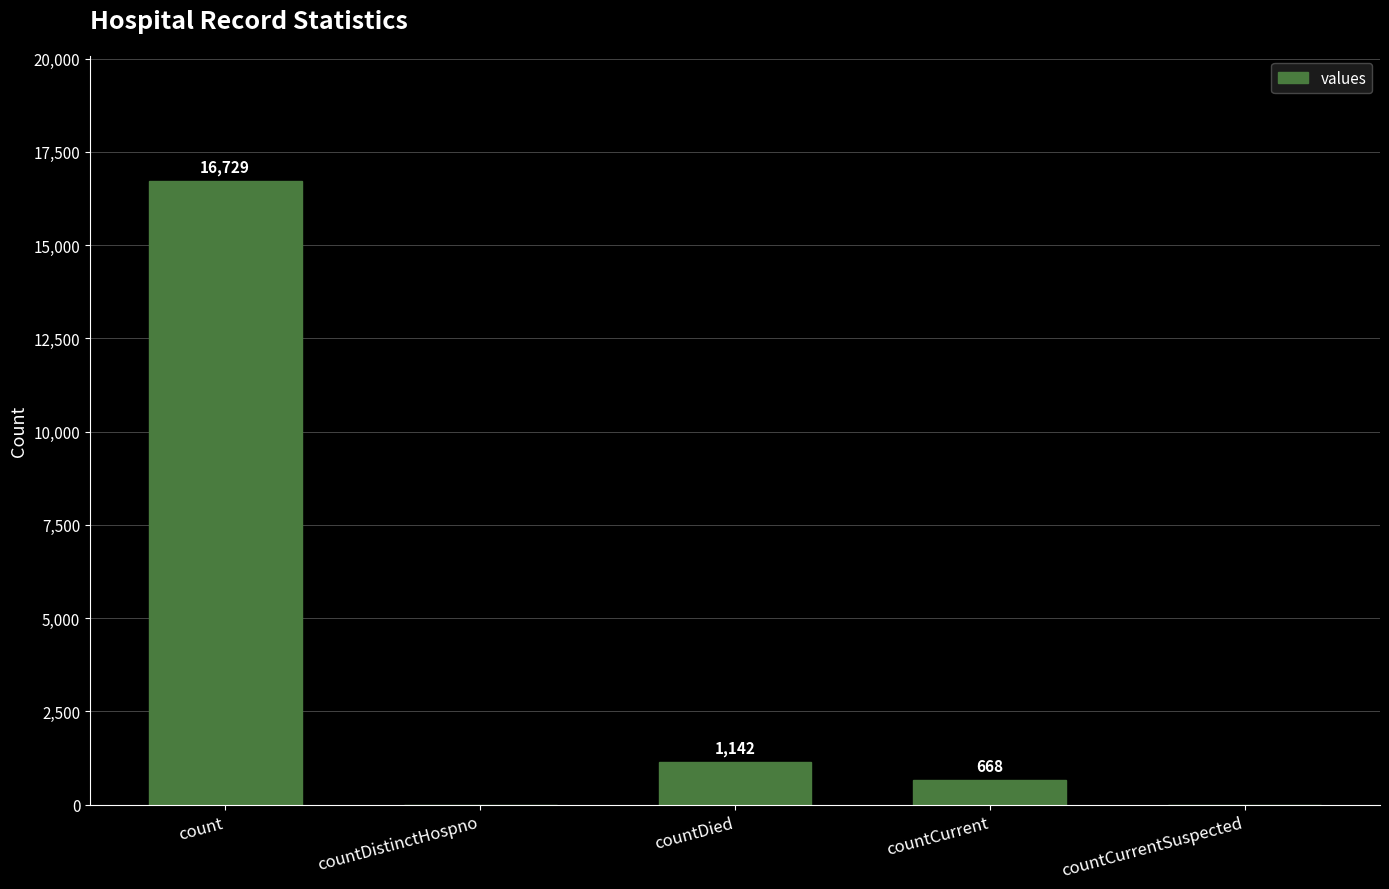

The chart shows a value of 0 at countCurrentSuspected. True or false?

True